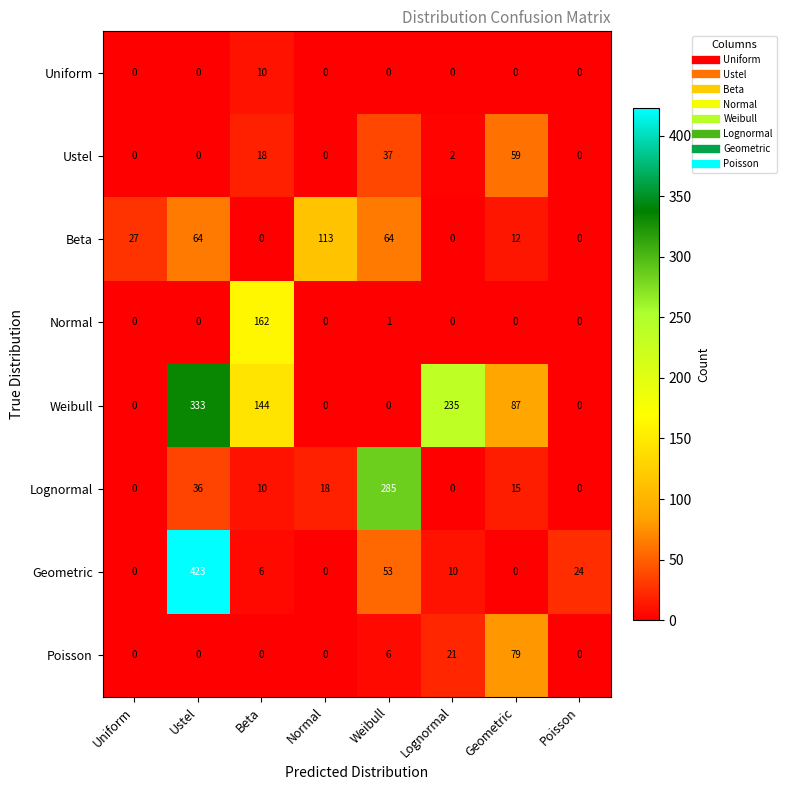

What is the difference between the second highest and second lowest values in the Poisson series?

21